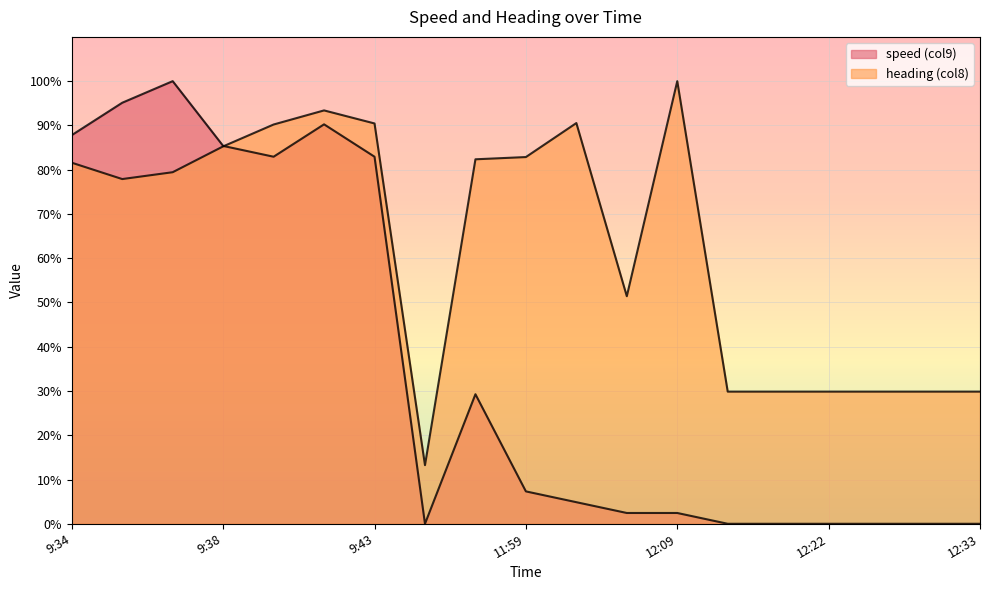

What are all the series names shown in the legend?

speed (col9), heading (col8)